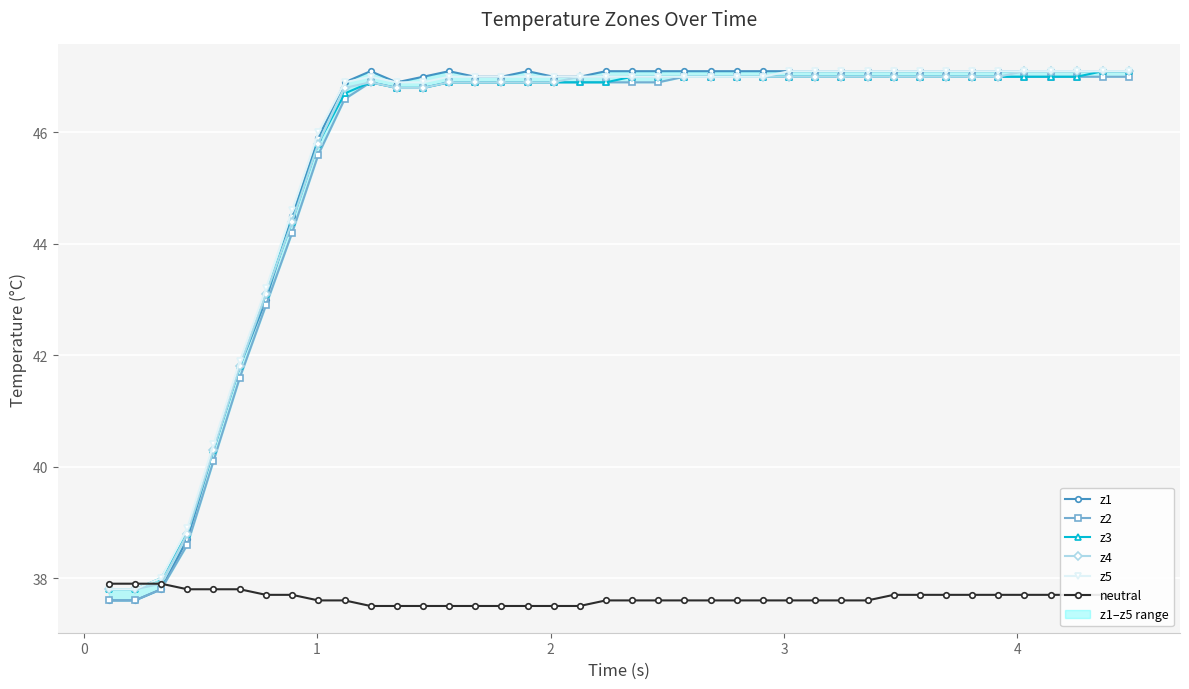

Which series has the widest spread of values?

z1